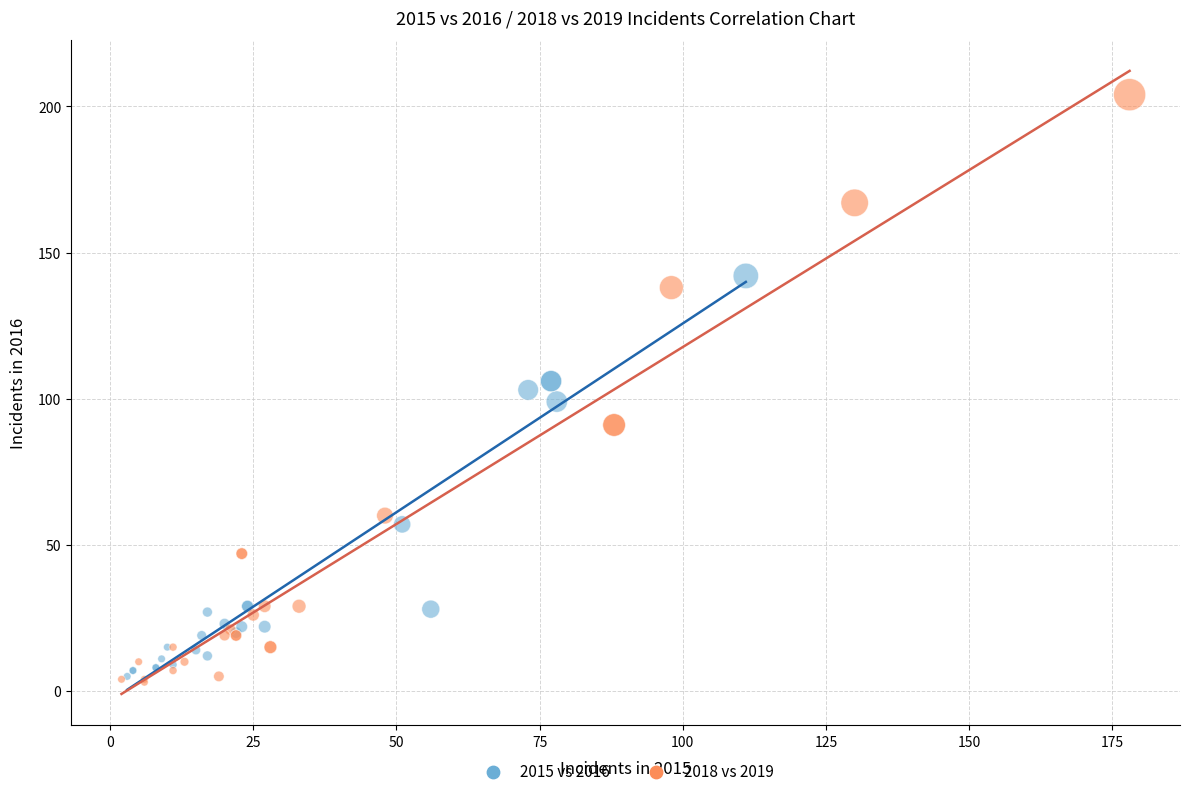

Which series contains the highest Y value?

2018 vs 2019